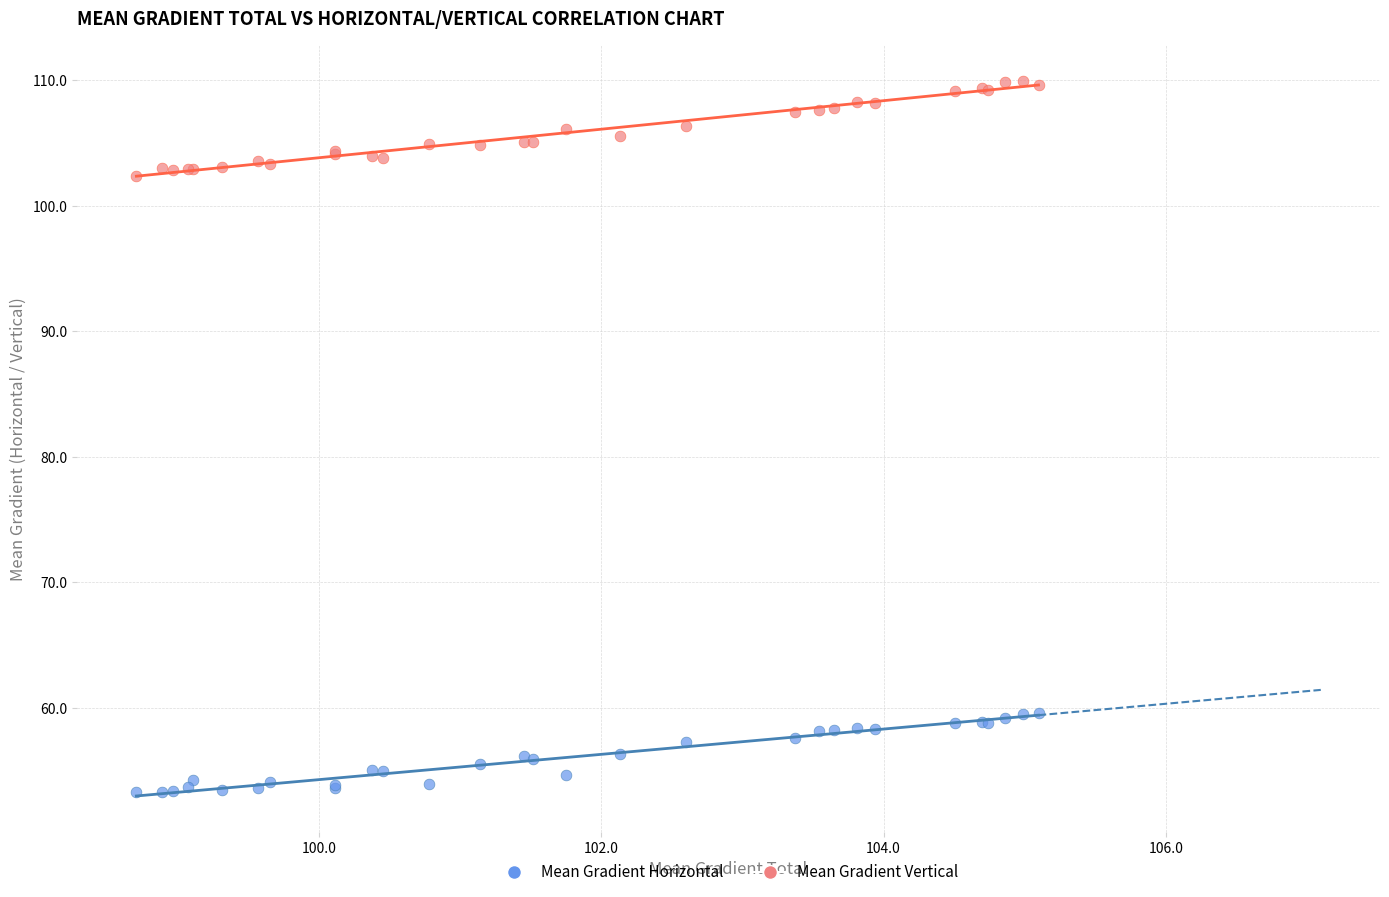

Which series reaches the maximum Y coordinate?

Mean Gradient Vertical